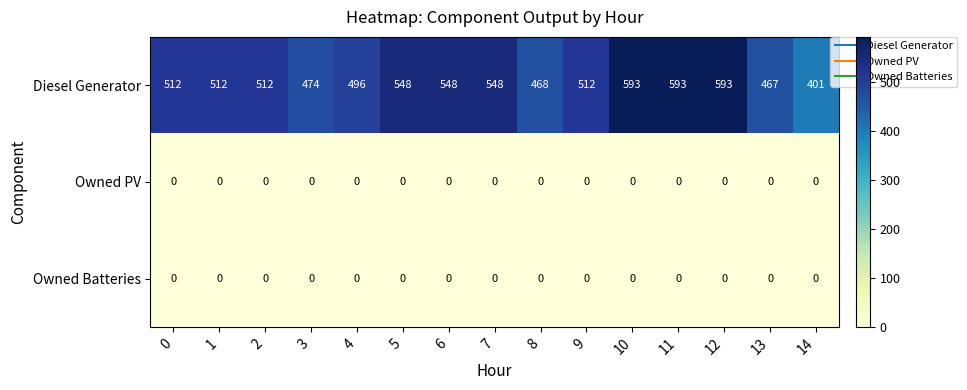

Between 8 and 12, which series saw the biggest shift?

Diesel Generator